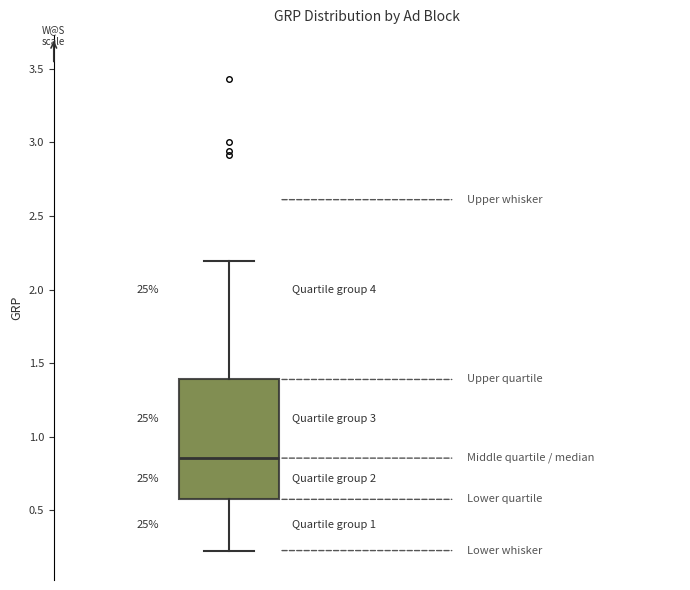

Where does the median line of the box sit on the y-axis? The values are not printed on the chart, so give them approximately, as read against the axis.

0.85